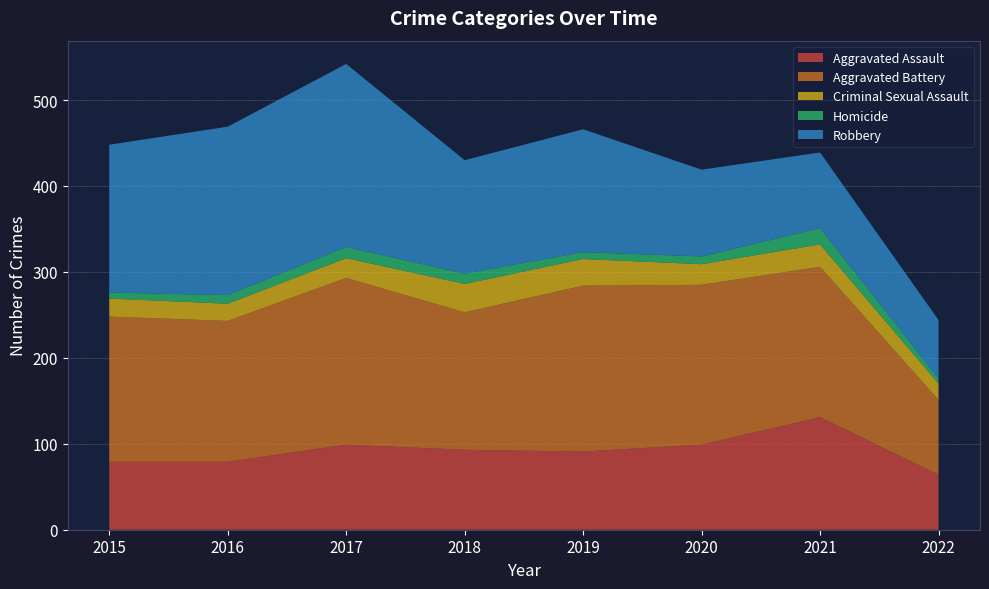

Reading right to left, extract all data points from this chart.

Aggravated Assault: 64	131	99	91	93	99	79	79
Aggravated Battery: 87	175	186	193	160	194	164	169
Criminal Sexual Assault: 19	26	24	31	33	23	20	21
Homicide: 6	19	9	8	12	13	10	7
Robbery: 68	88	101	143	132	213	196	172